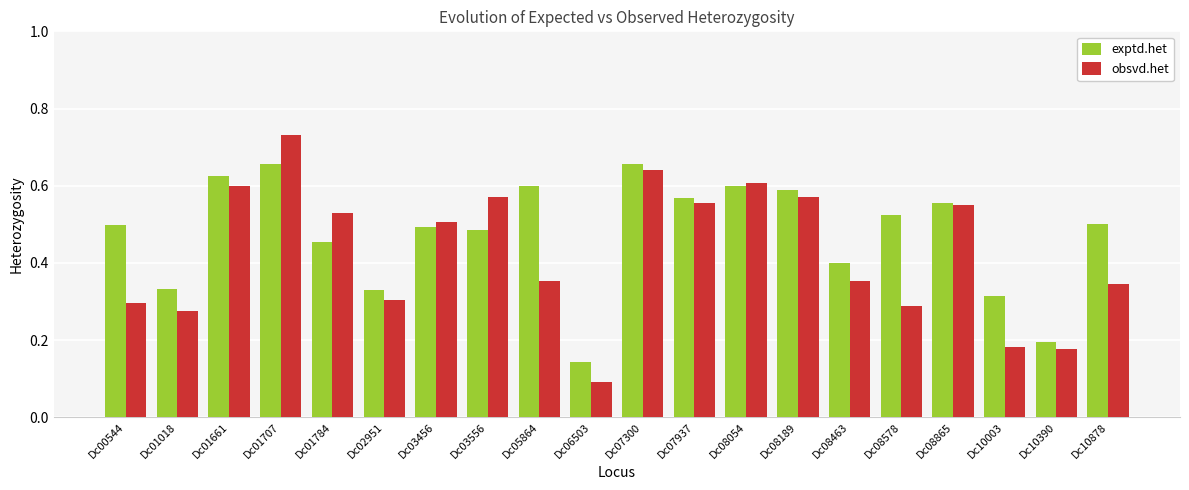

How many groups of bars are there?

20